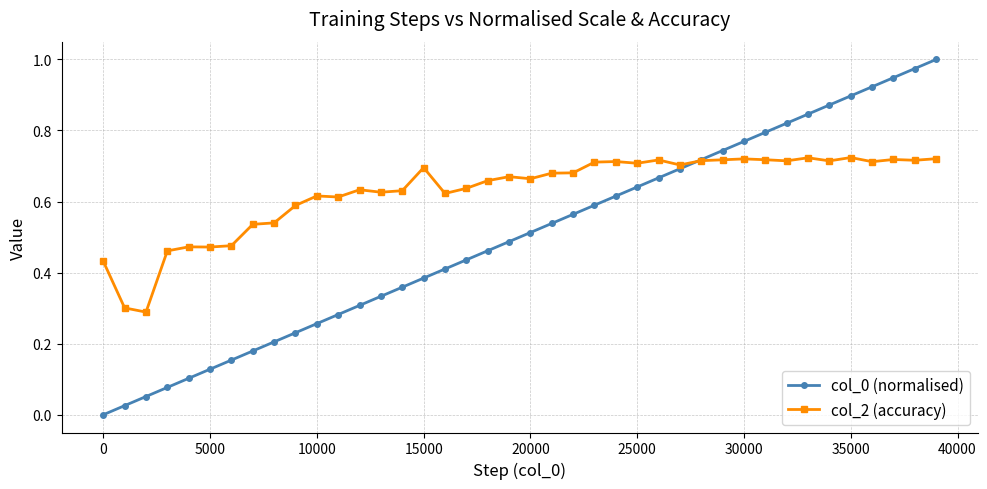

True or false: col_0 (normalised) has more than 2 interior local peaks.

False